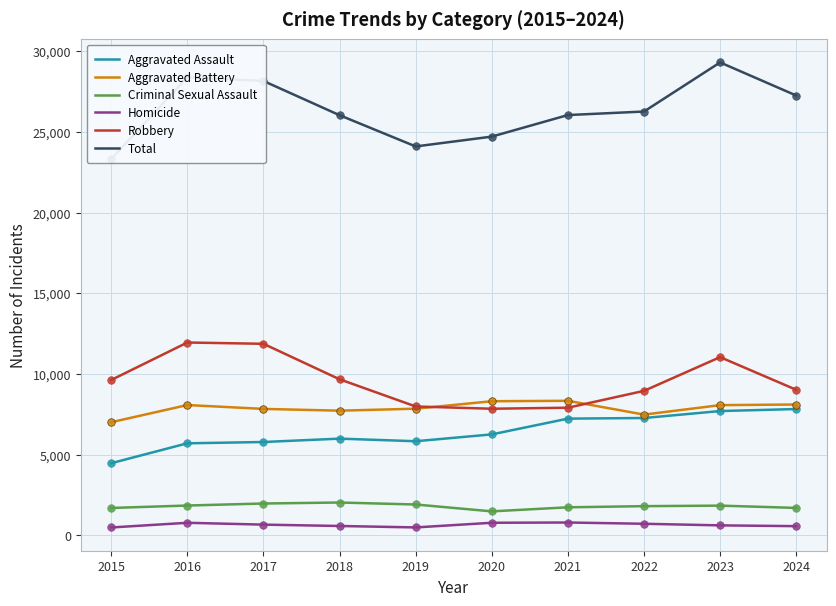

Is the value of Homicide at 2017 greater than the value of Total at 2022?

No